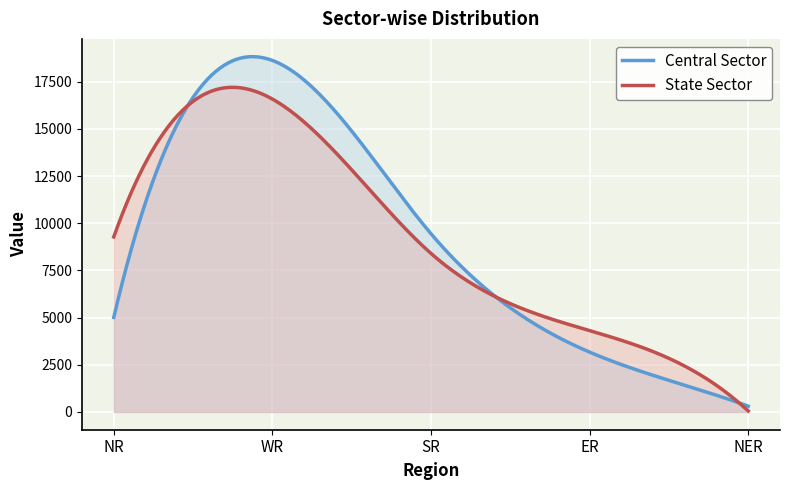

True or false: State Sector has a value of 9275 at NR.

True